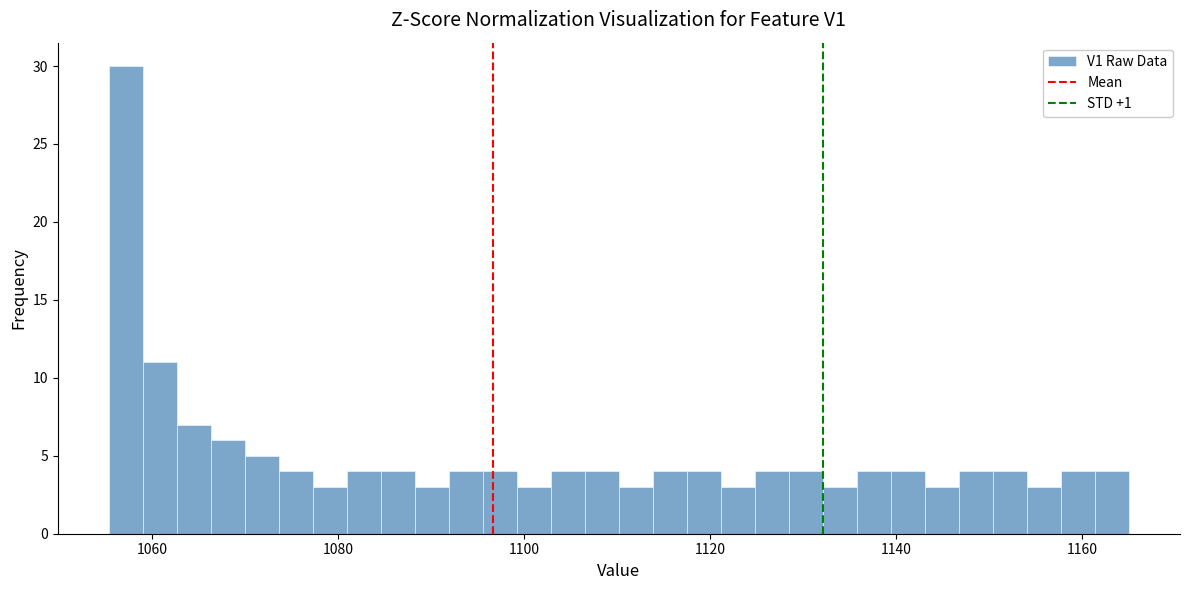

Around what value on the x-axis is the tallest bar? Give the approximate position of its centre, as read against the axis.

1058